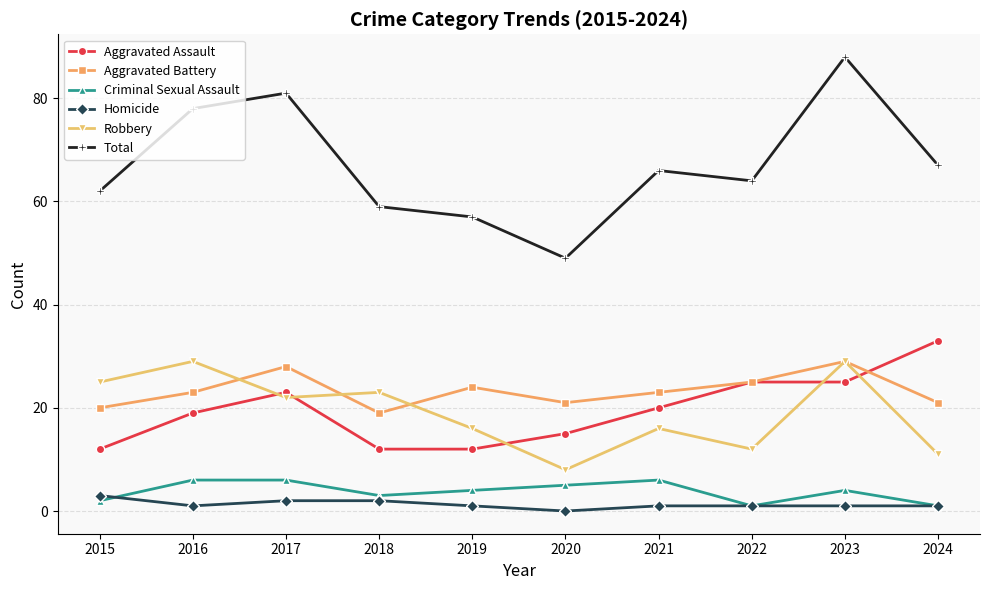

How many lines are shown in the chart?

6